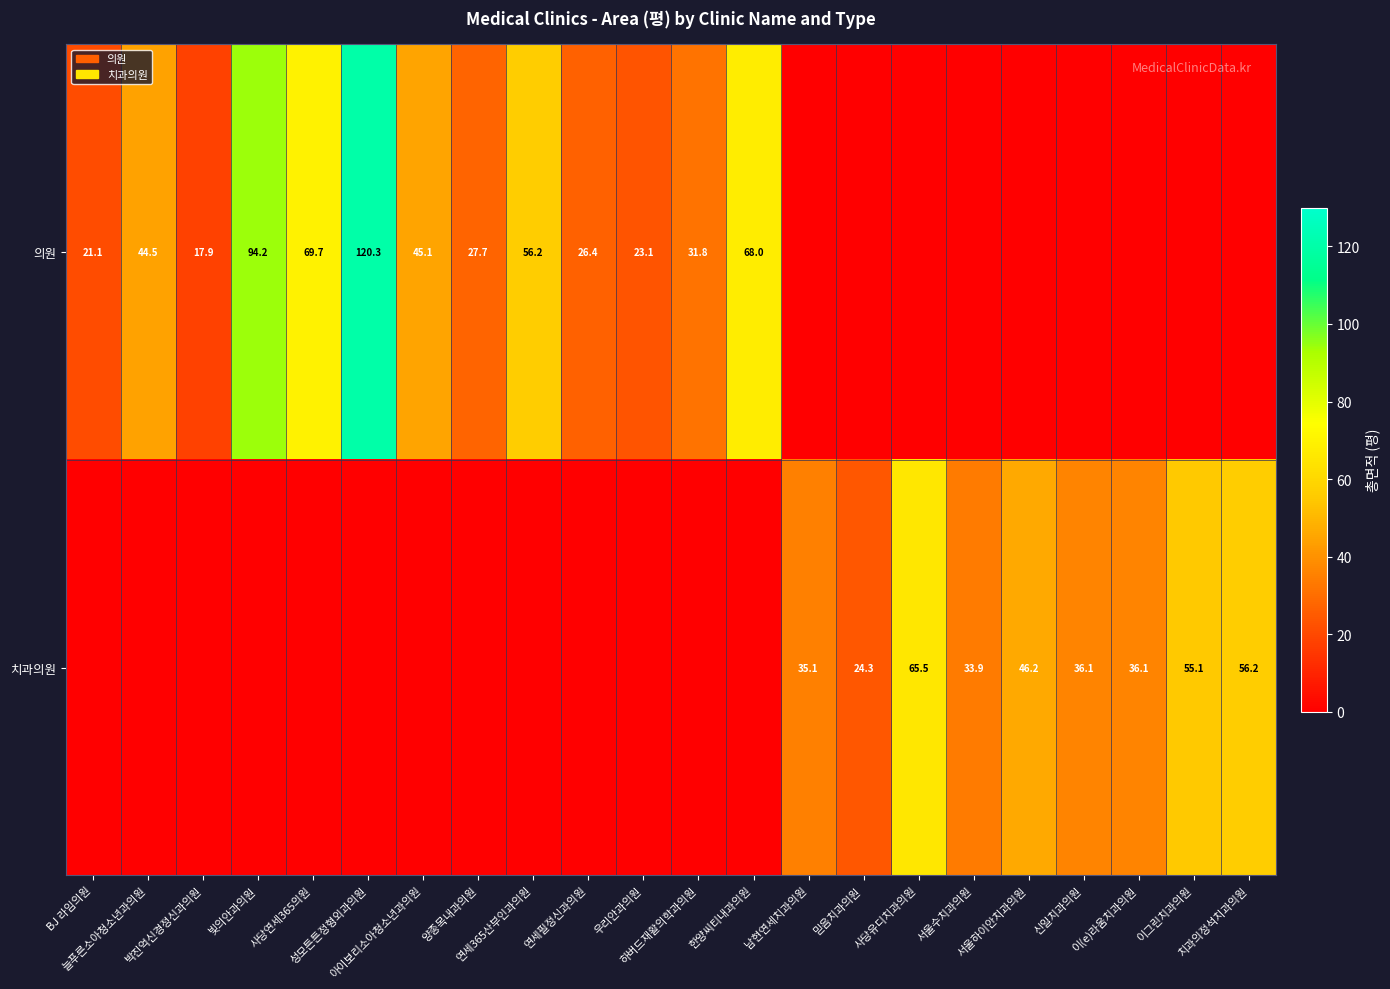

What is the spread (max minus min) of values at 이(e)라움치과의원?

36.1